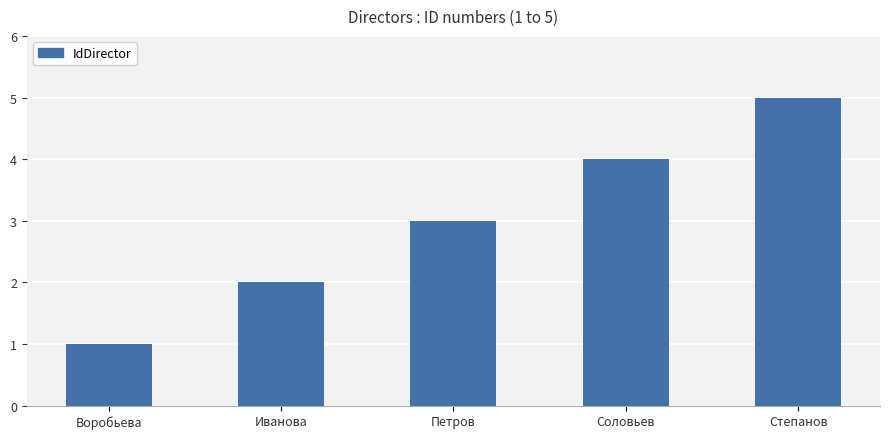

What is the greatest value displayed?

5